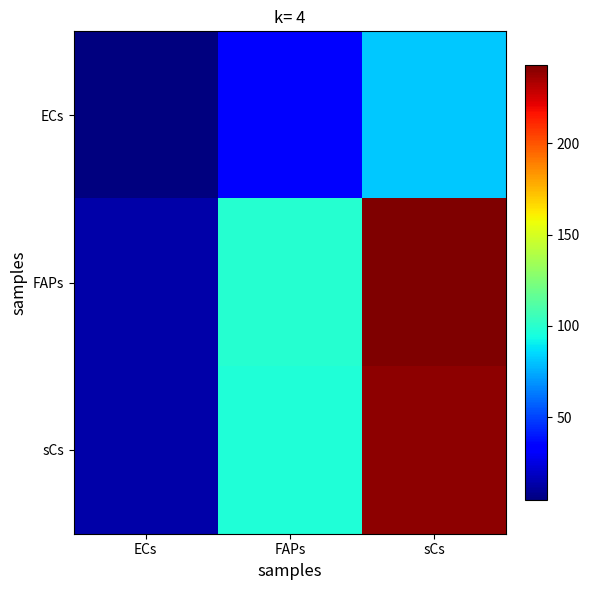

What is the total value across all series at FAPs?

229.7